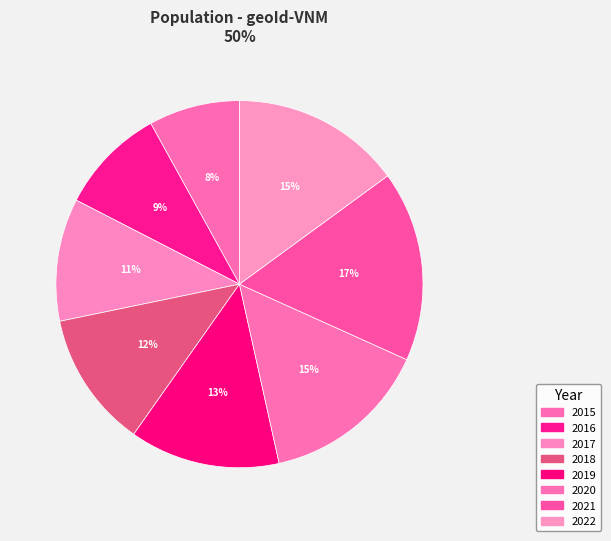

True or false: 2021 accounts for 17% of the total.

True